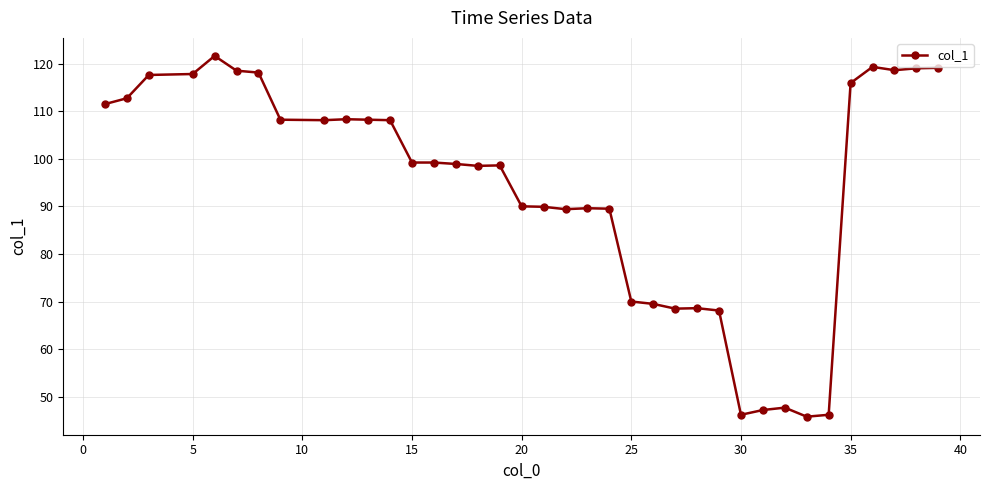

Count the number of categories in the chart.

37